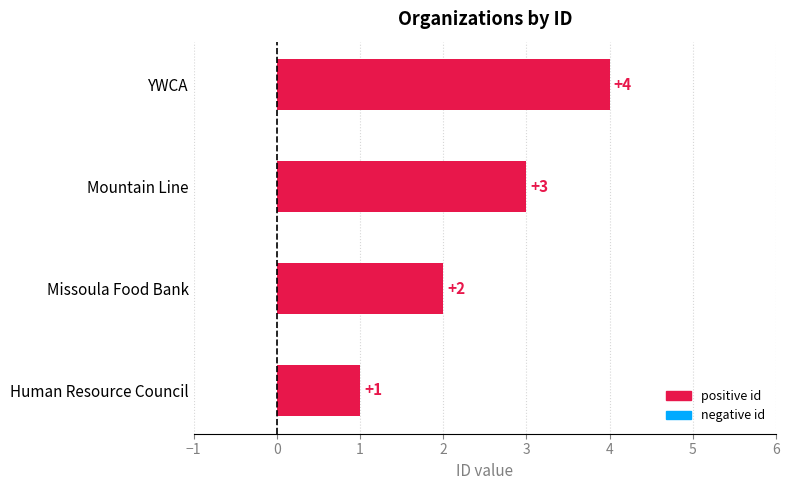

The value at YWCA is 5. True or false?

False